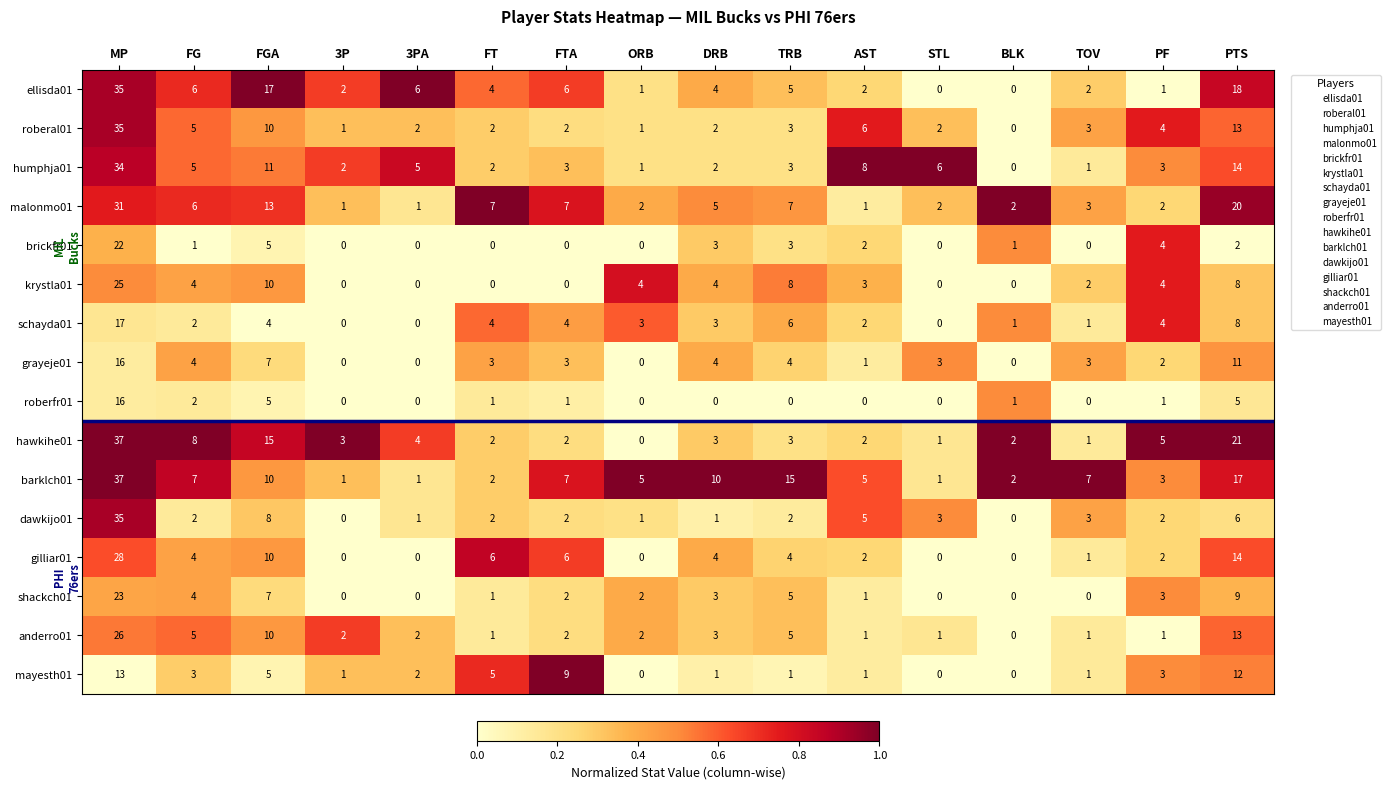

What is the approximate value of roberal01 at FGA, to the nearest 5?

10